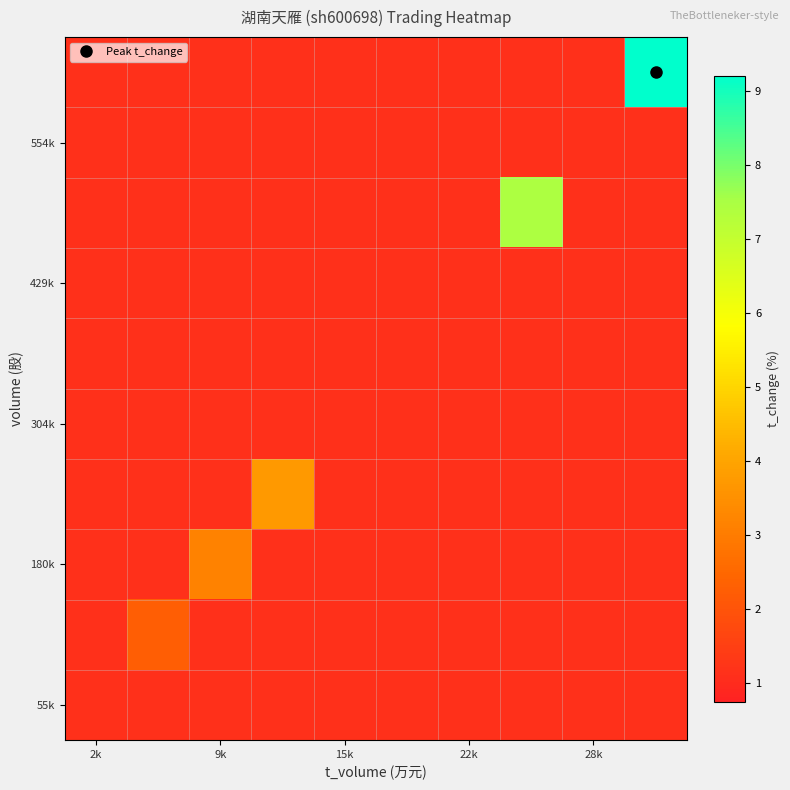

At which category does the chart reach its minimum across all series?

2k